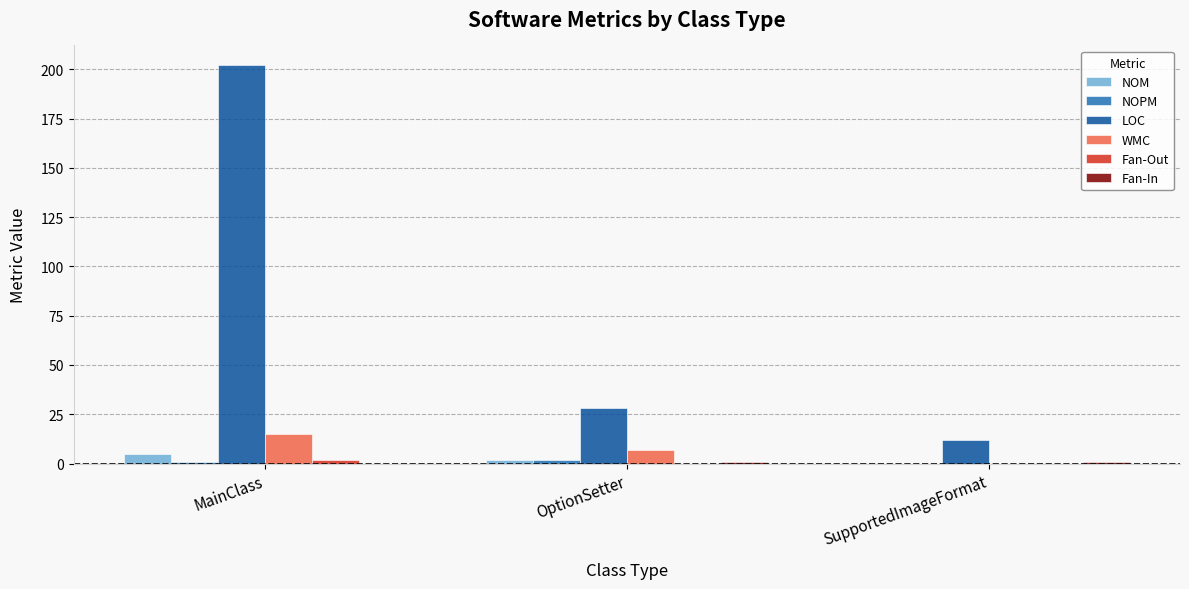

What is the sum of all LOC values?

242